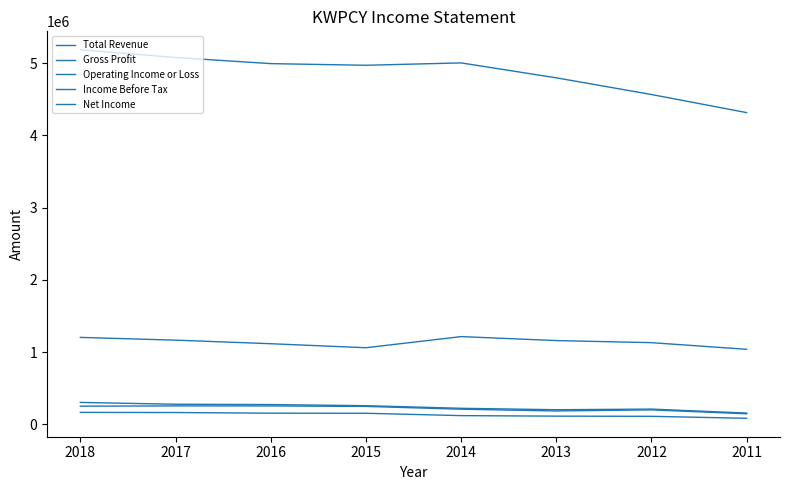

Is the value of Gross Profit at 2018 greater than the value of Income Before Tax at 2016?

Yes